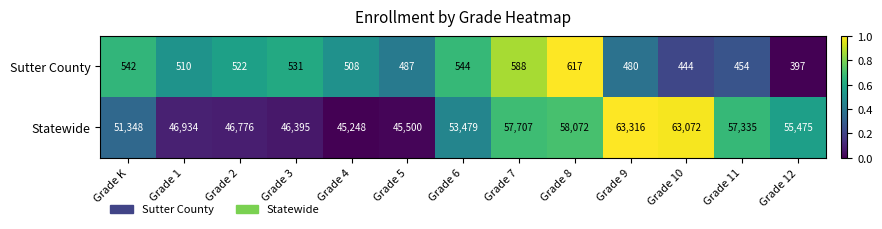

List the series in order of their peak value, highest first.

Statewide, Sutter County